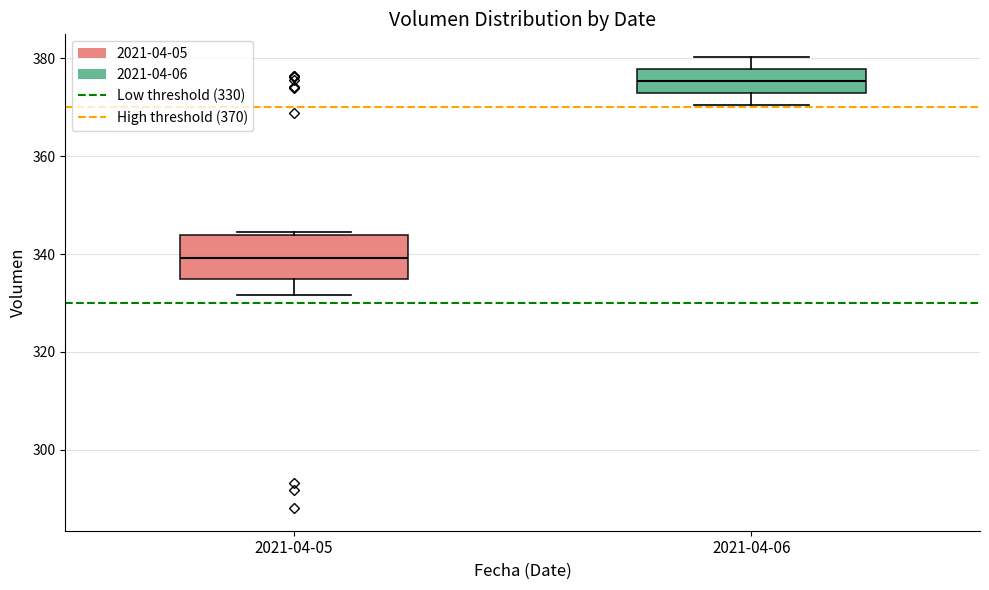

Where does the lower whisker of the box for 2021-04-06 end on the y-axis? The values are not printed on the chart, so give them approximately, as read against the axis.

370